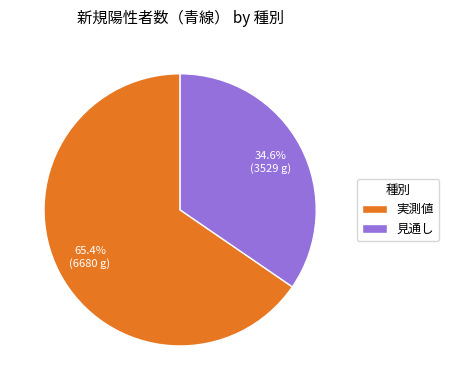

Which category has the biggest portion of the pie?

実測値